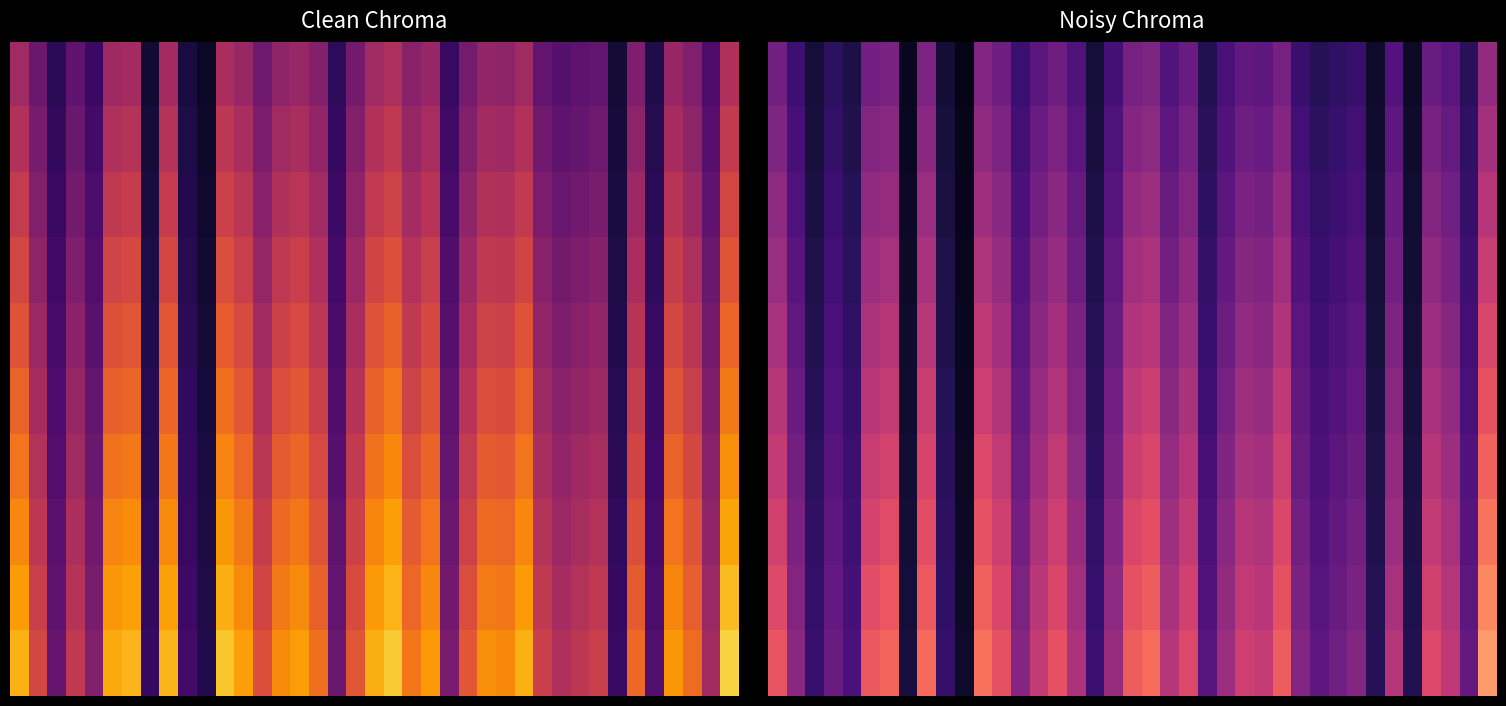

At how many categories does at least one series exceed 37?

26